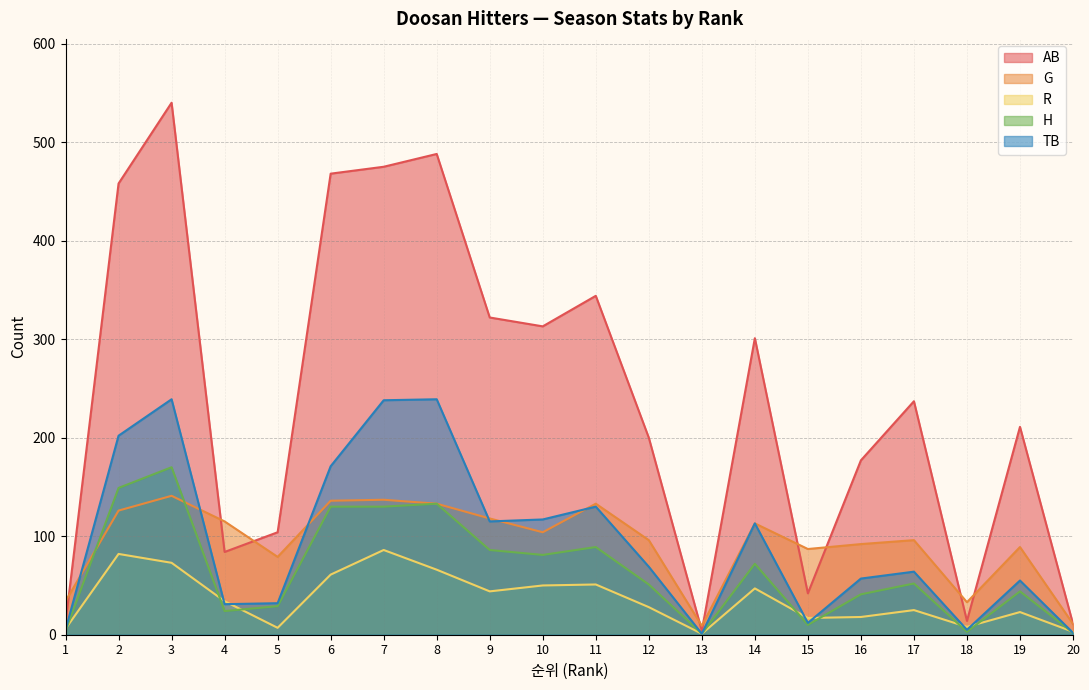

True or false: TB and AB intersect in this chart.

False